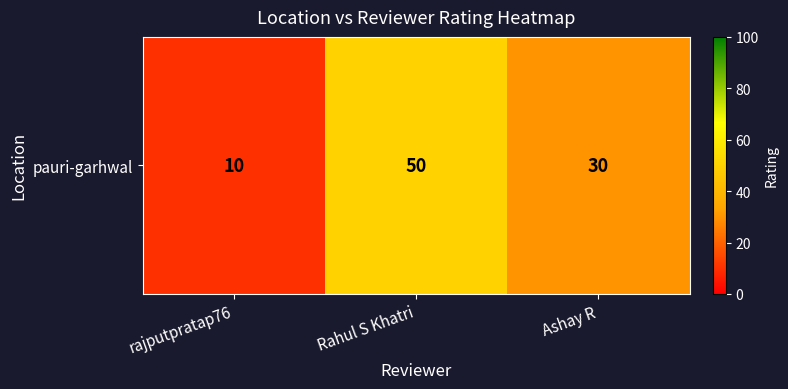

List the labels in order of value, largest first.

Rahul S Khatri, Ashay R, rajputpratap76